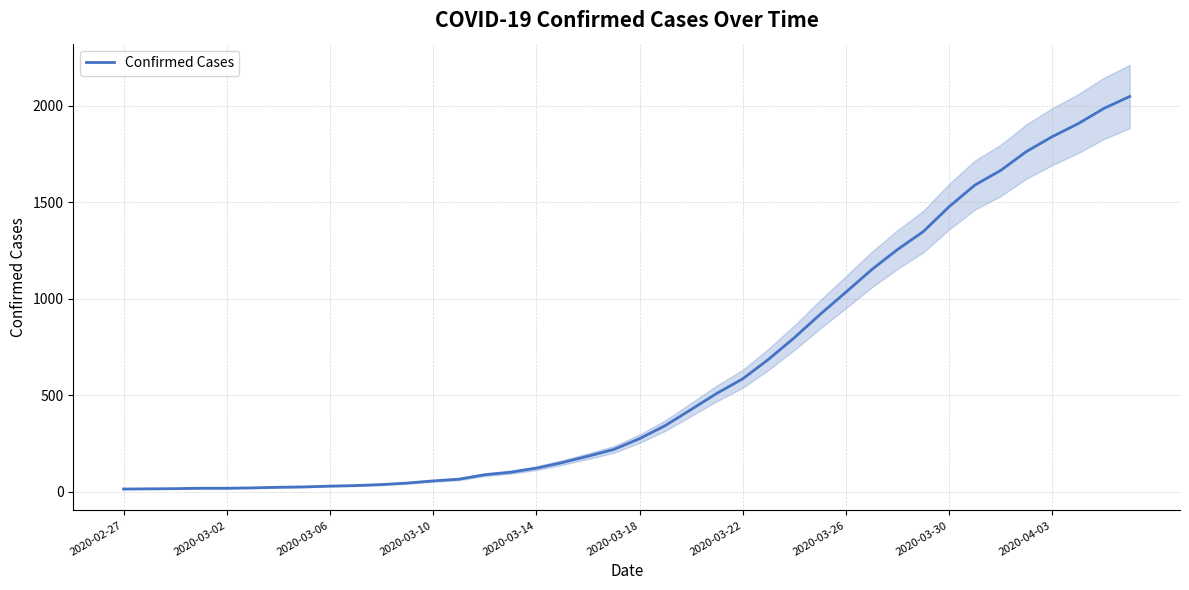

The chart shows a value of 150 at 17. True or false?

True